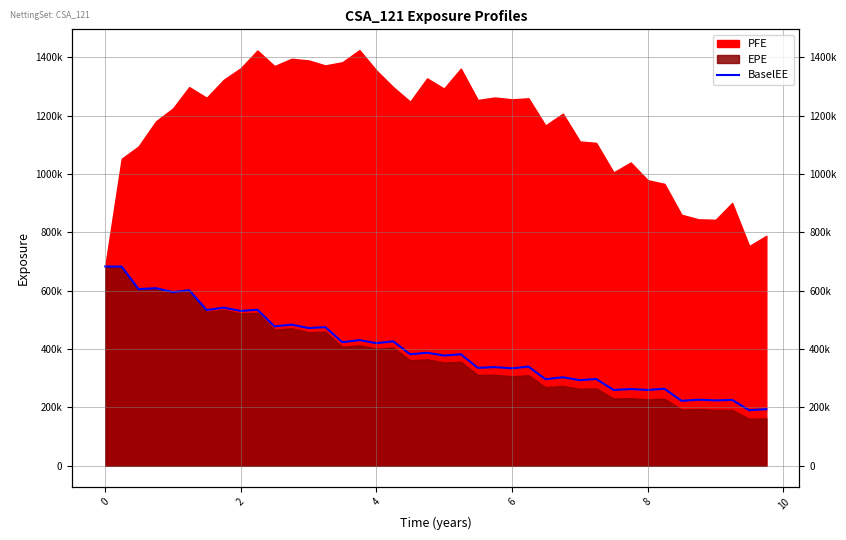

Reading left to right, extract all data points from this chart.

683023	682582	605464	608551	595158	601609	533693	541828	530619	534731	477783	483753	471966	475239	423489	430762	420222	426613	382115	387469	377758	382088	335656	338170	334111	339955	296919	303332	293447	297489	259958	262933	259973	264010	222698	226410	224107	225807	190492	194103